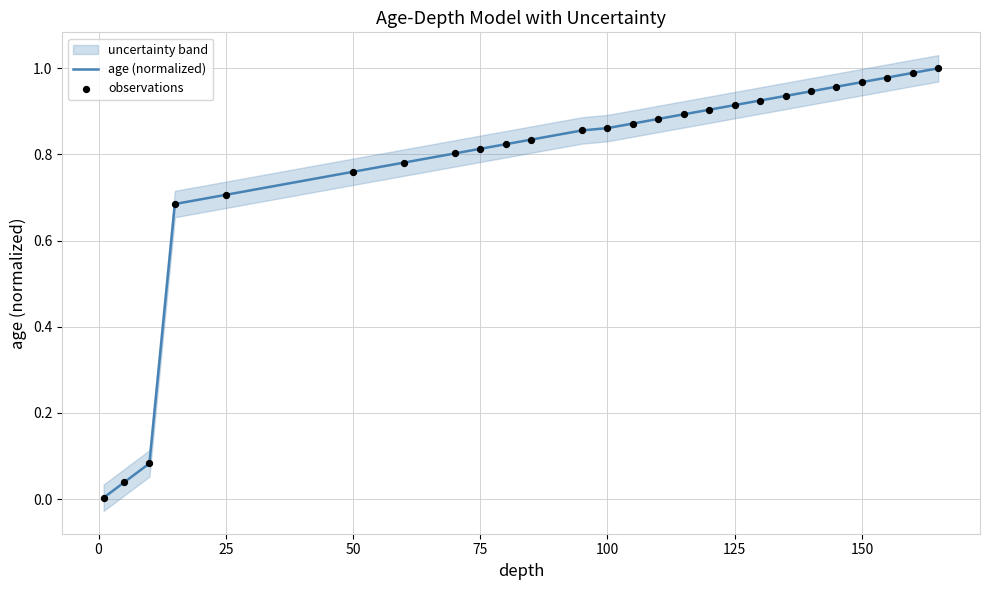

Which series has the largest total across all categories?

age (normalized)